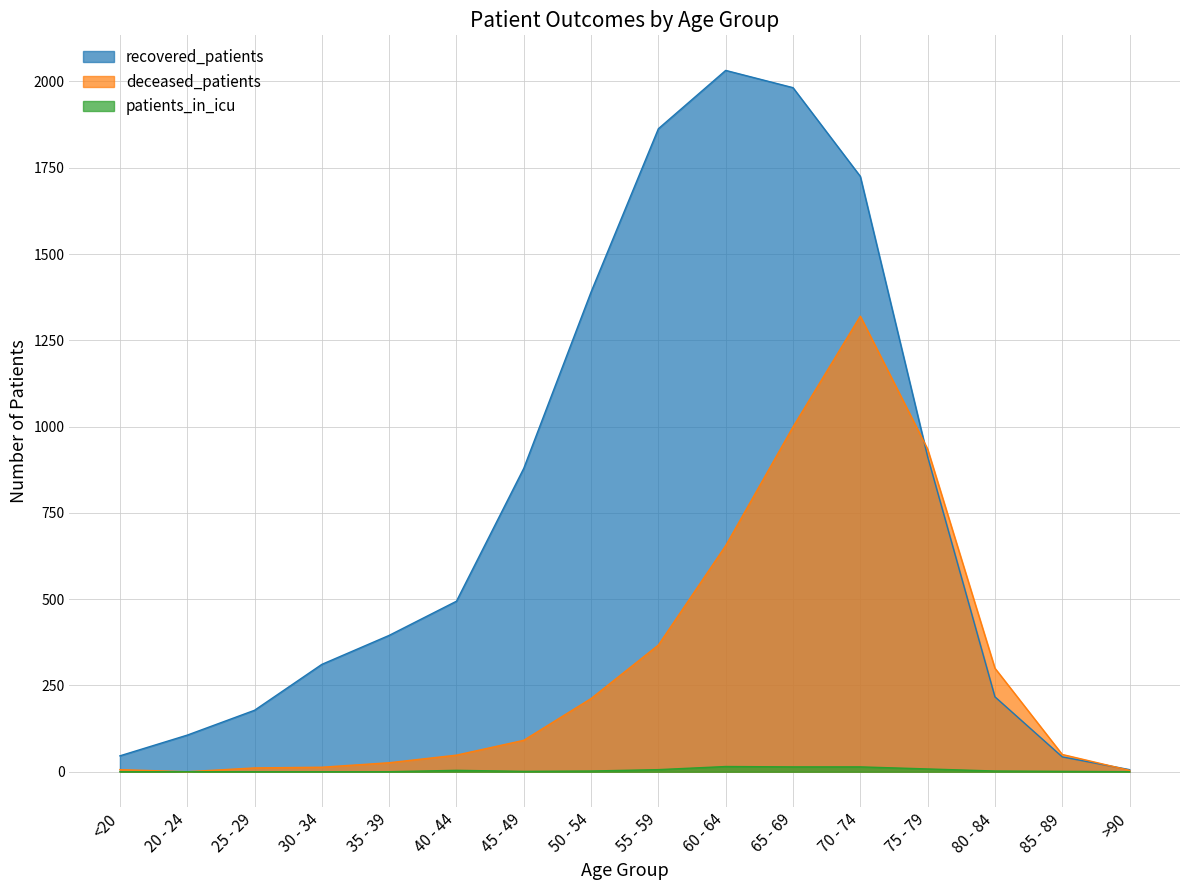

What is the total value across all series at 65 - 69?

2995